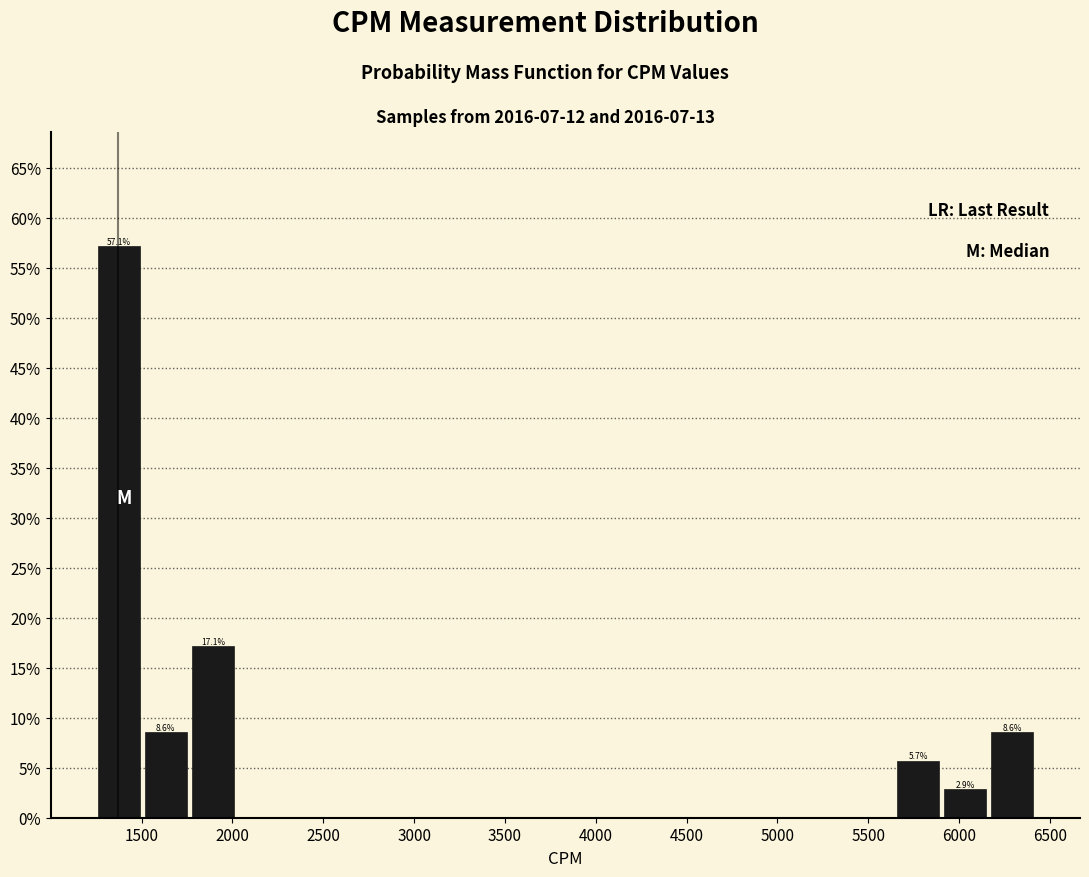

Which range on the x-axis has the tallest bar?

1250 to 1500